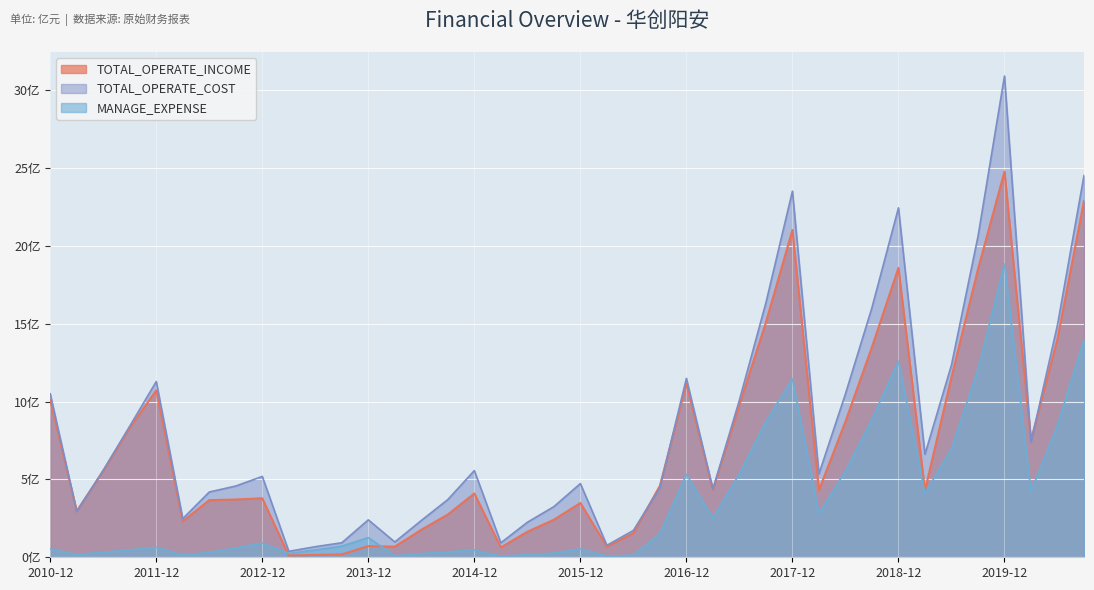

Between 2011-03-31 and 2015-06-30, which is larger?

2011-03-31